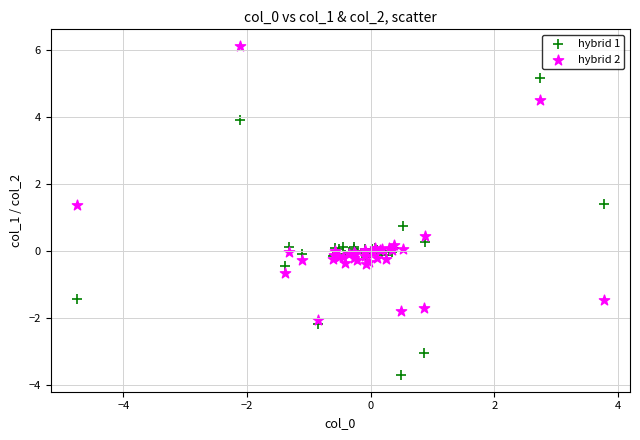

What are all the series names shown in the legend?

hybrid 1, hybrid 2